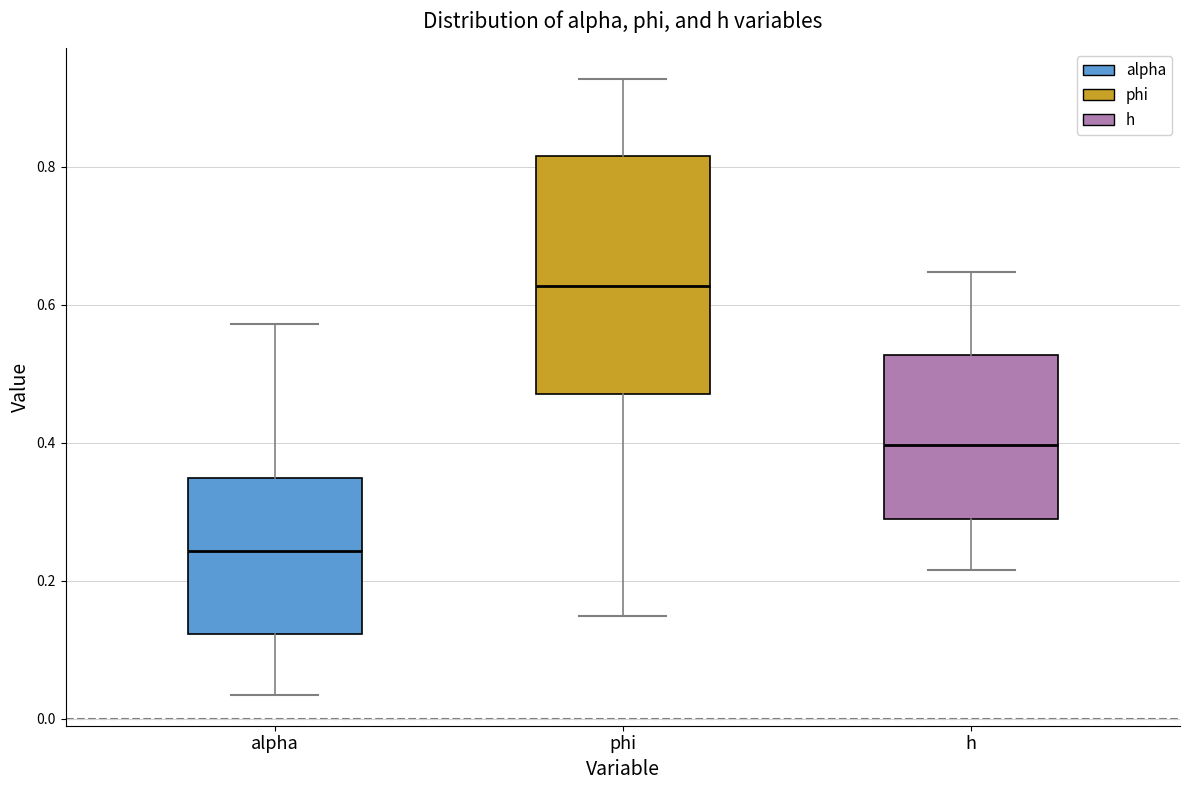

Comparing the boxes themselves (not the whiskers), which one is the tallest?

phi